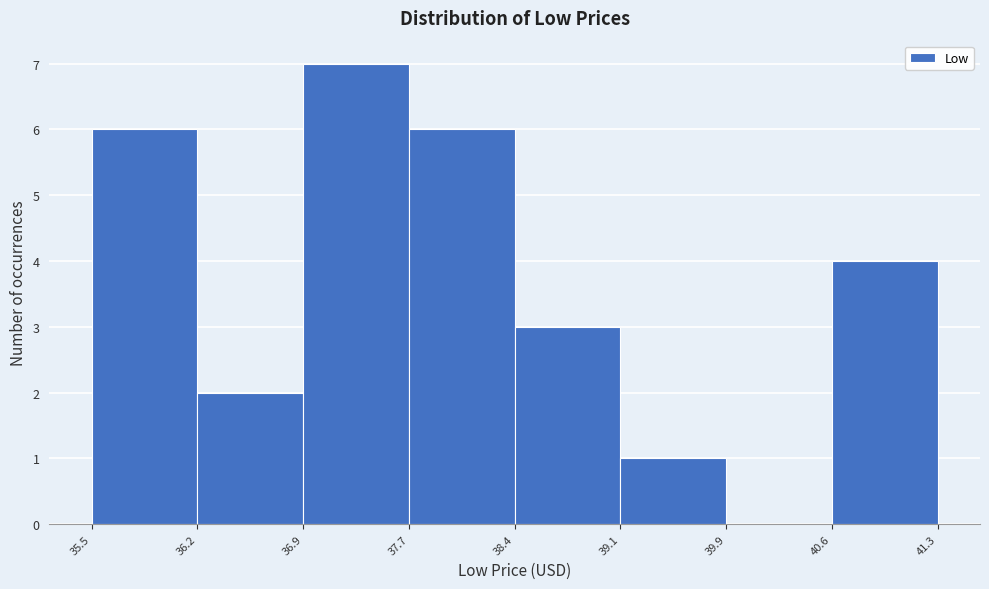

Which range on the x-axis has the tallest bar?

36.9 to 37.7